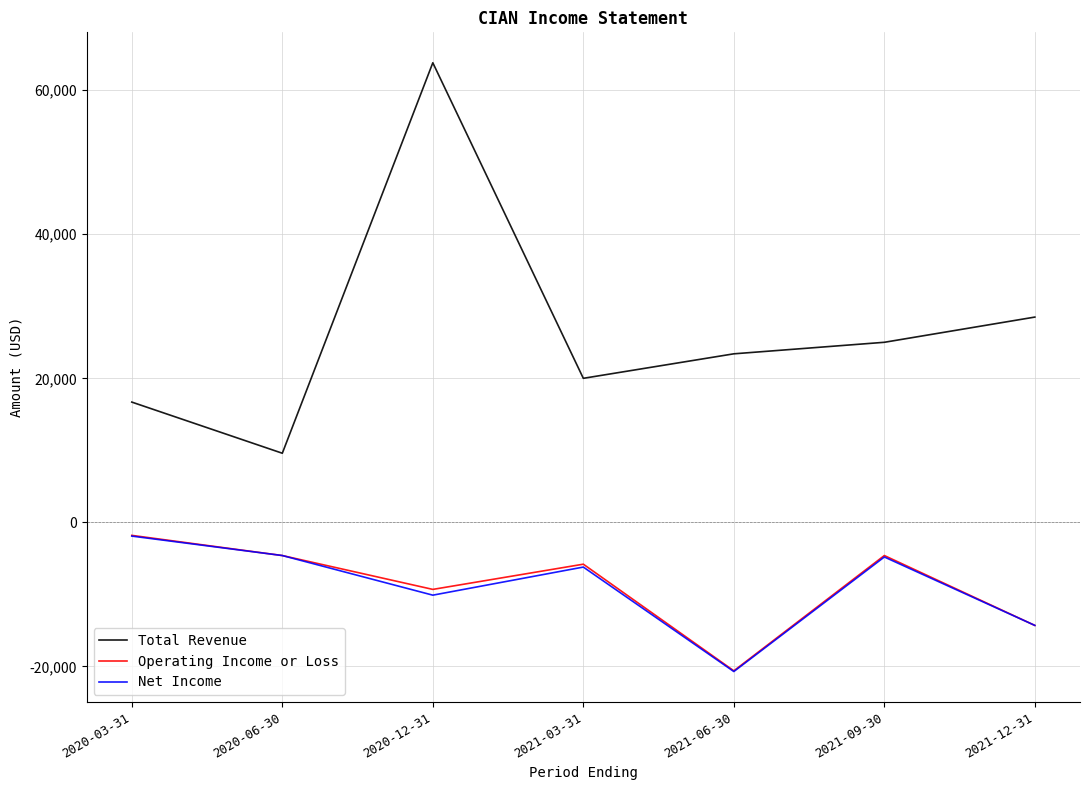

The value of Operating Income or Loss at 2021-12-31 is -8050. True or false?

False